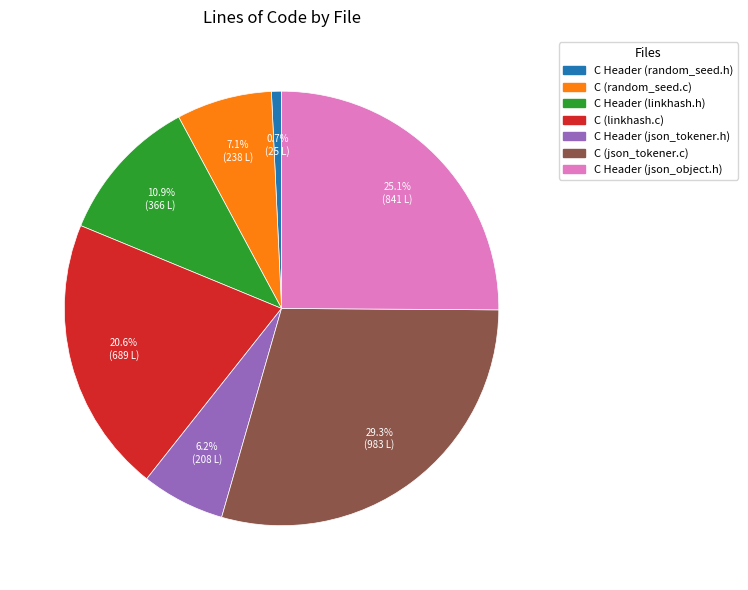

Which has a higher value, C (random_seed.c) or C (linkhash.c)?

C (linkhash.c)